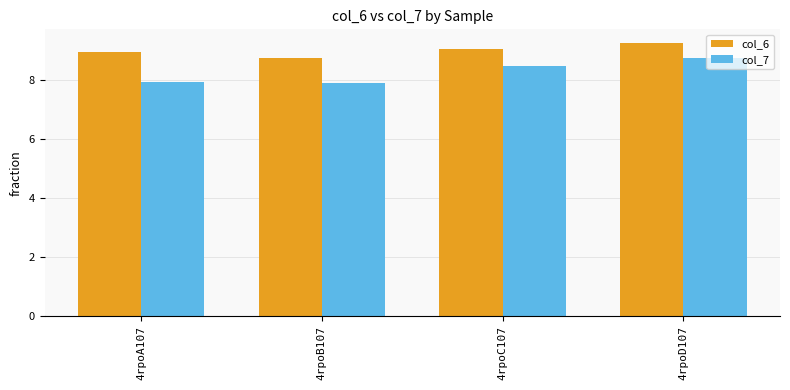

What position from the right is 4rpoB107?

3